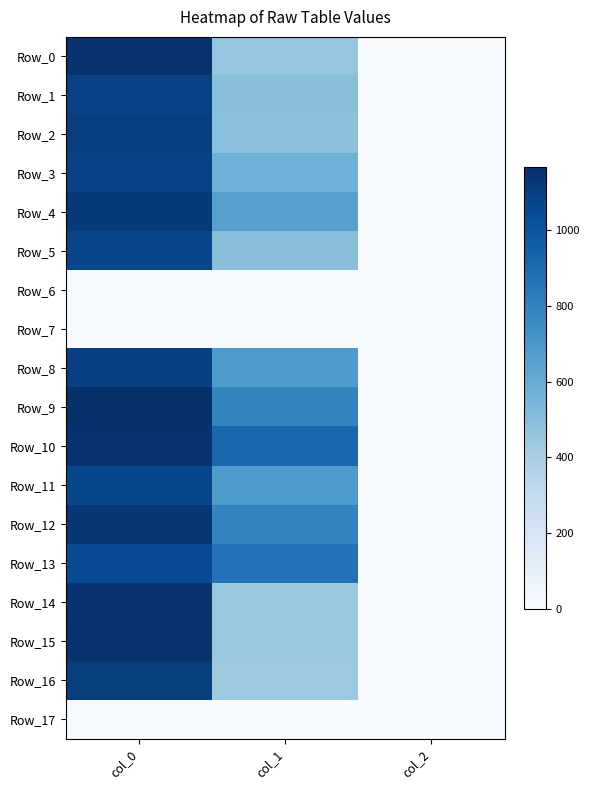

Between col_1 and col_2, which series saw the biggest shift?

Row_10